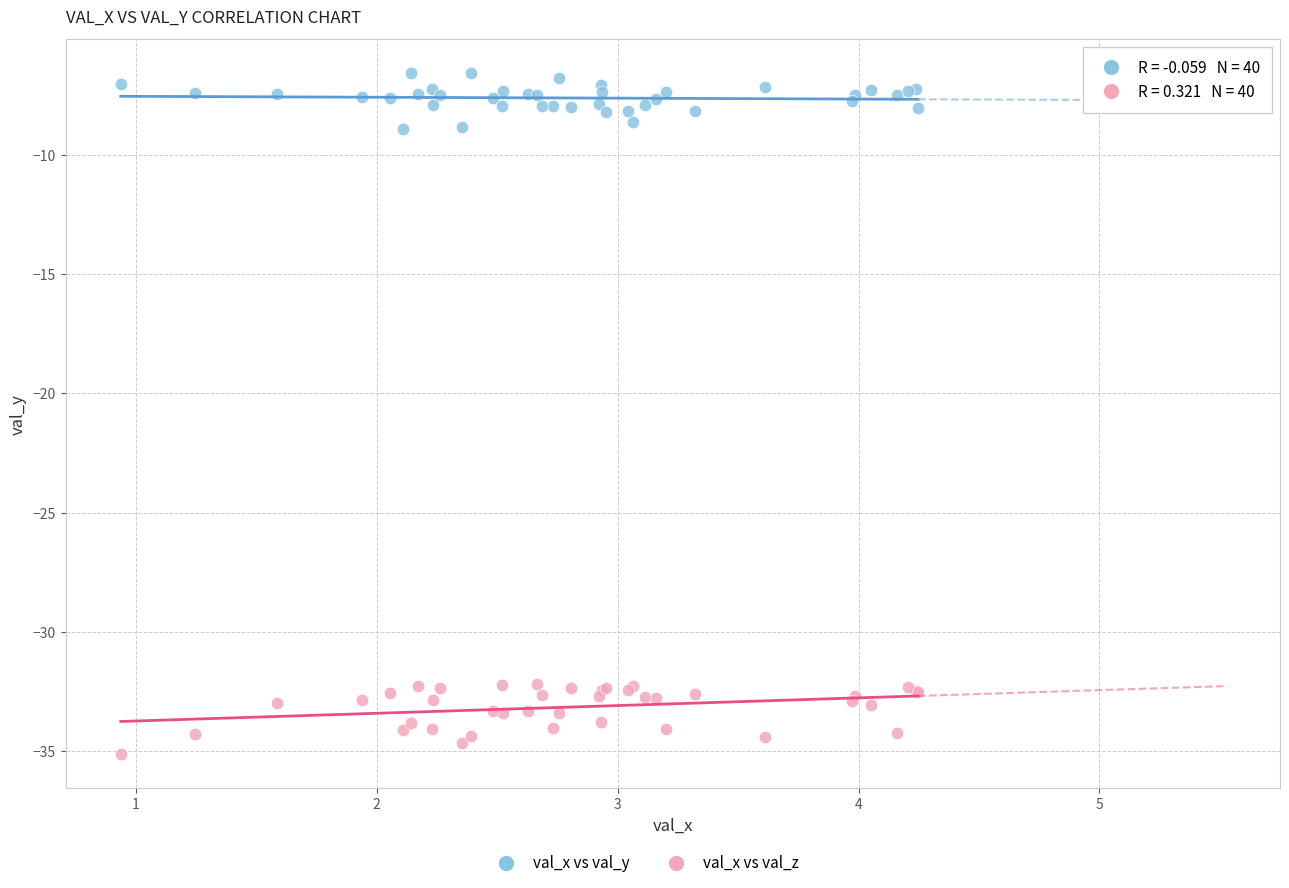

Which series contains the highest Y value?

val_x vs val_y